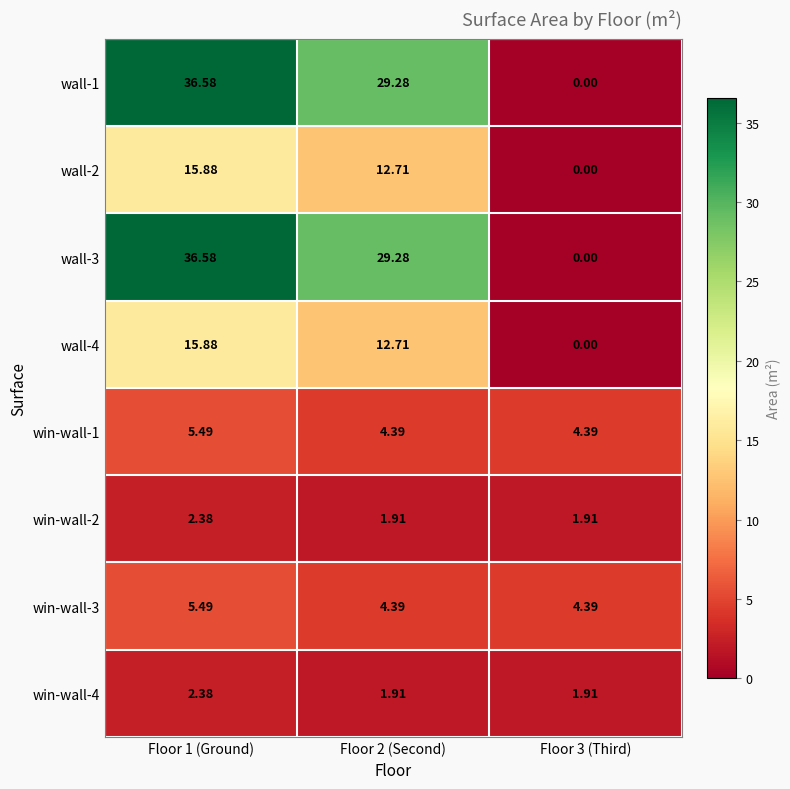

Is the value of win-wall-3 at Floor 1 (Ground) greater than the value of wall-1 at Floor 1 (Ground)?

No